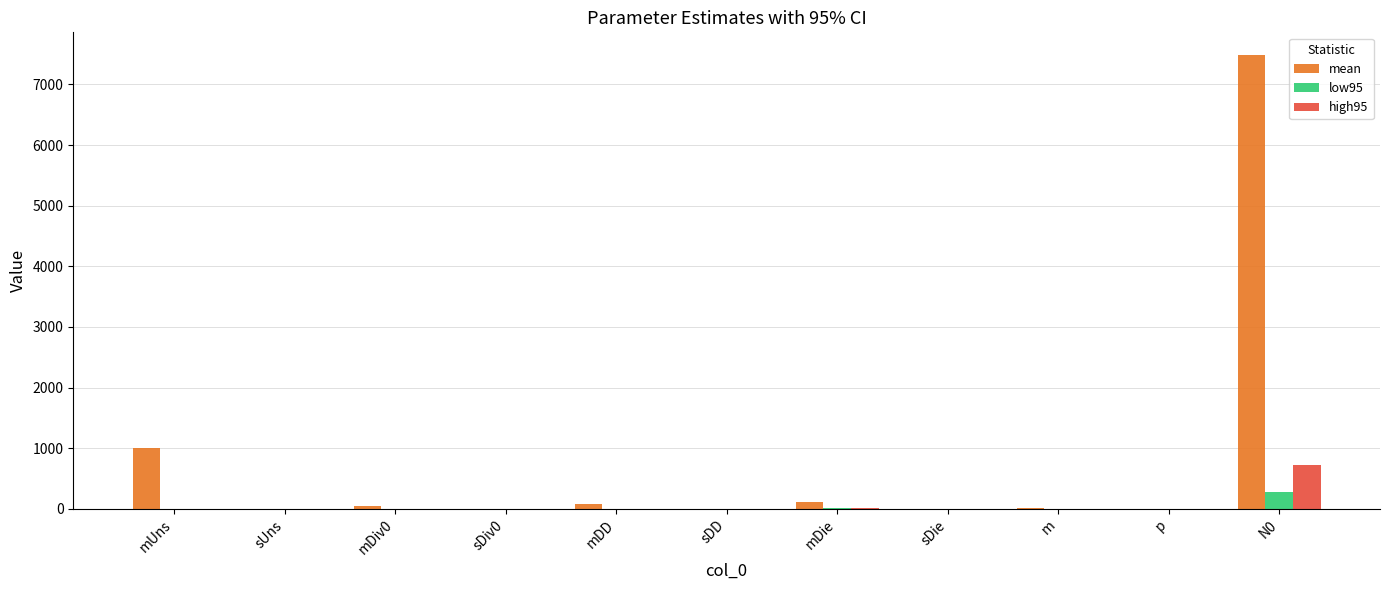

Which series has the largest total across all categories?

mean